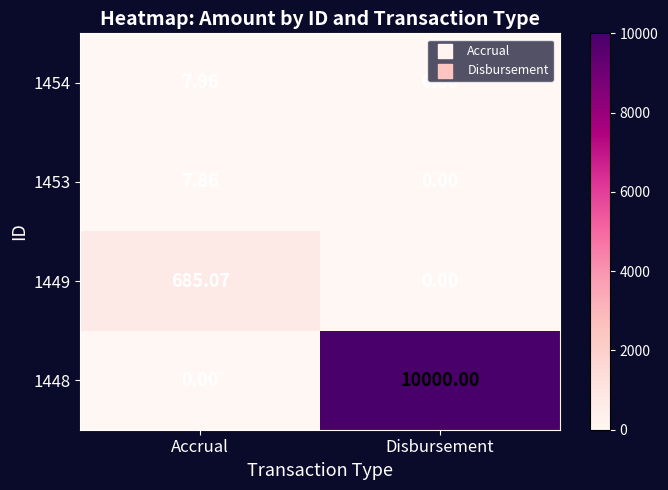

At how many categories does at least one series exceed 296?

2